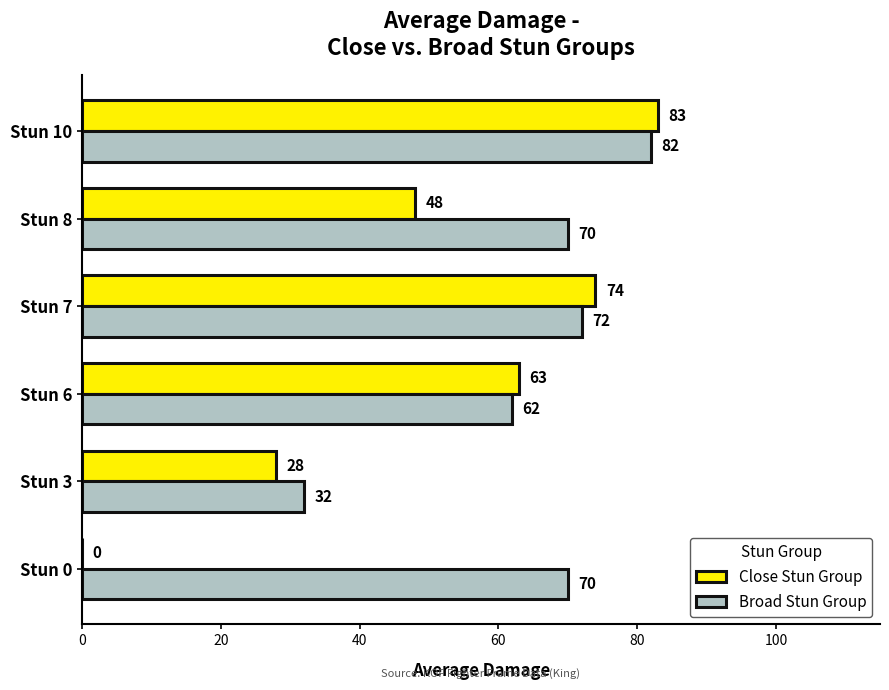

What is the approximate value of Broad Stun Group at Stun 10, to the nearest 5?

80